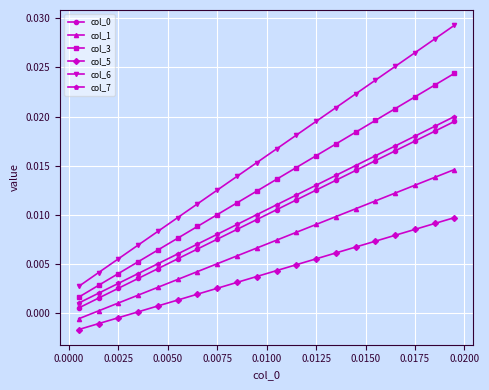

True or false: col_0 has more than 1 interior local peaks.

False